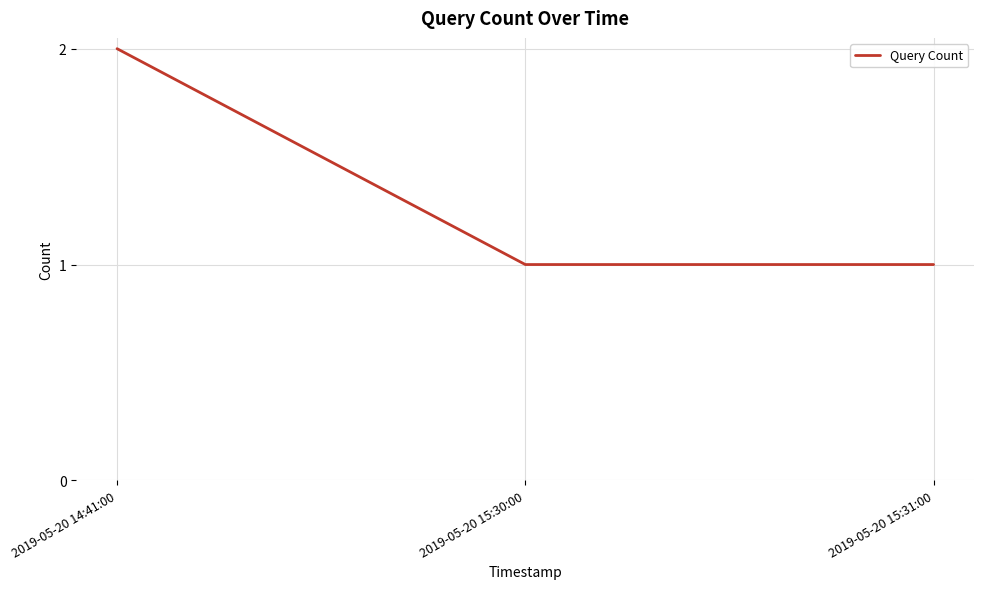

At which category does the chart reach its peak across all series?

2019-05-20 14:41:00